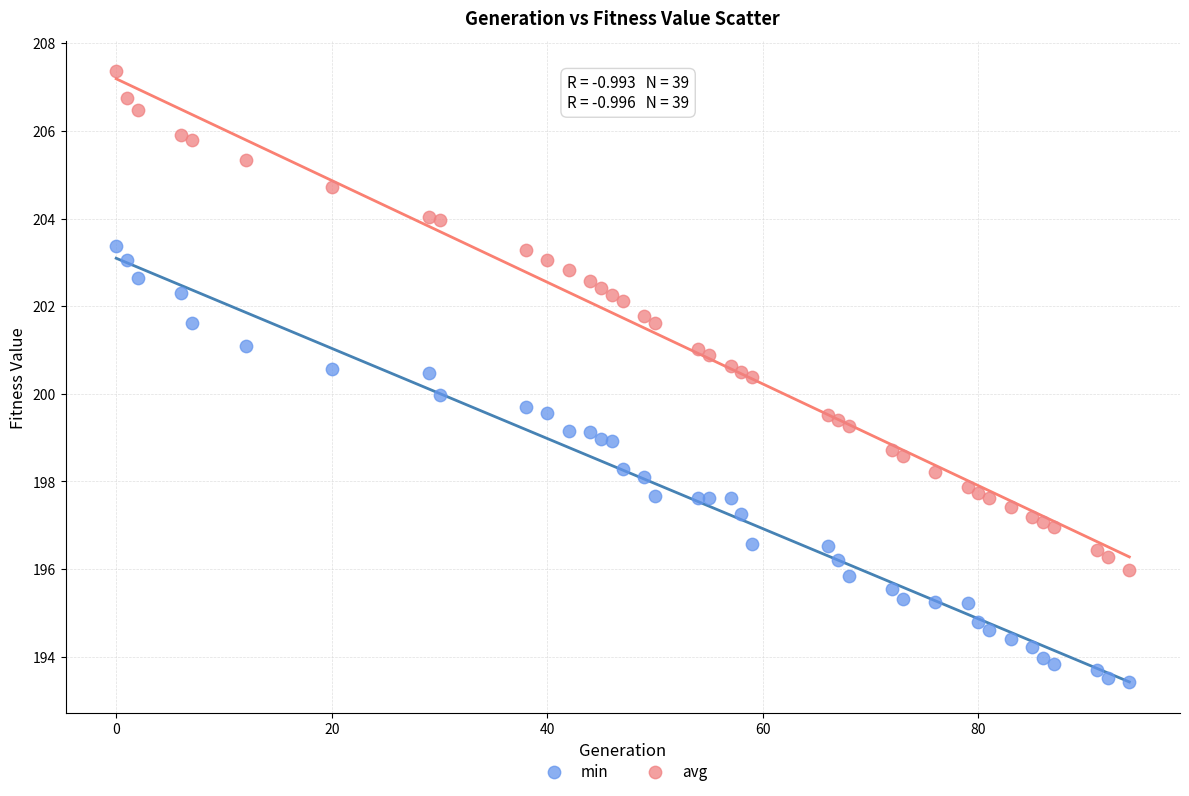

What are all the series names shown in the legend?

min, avg